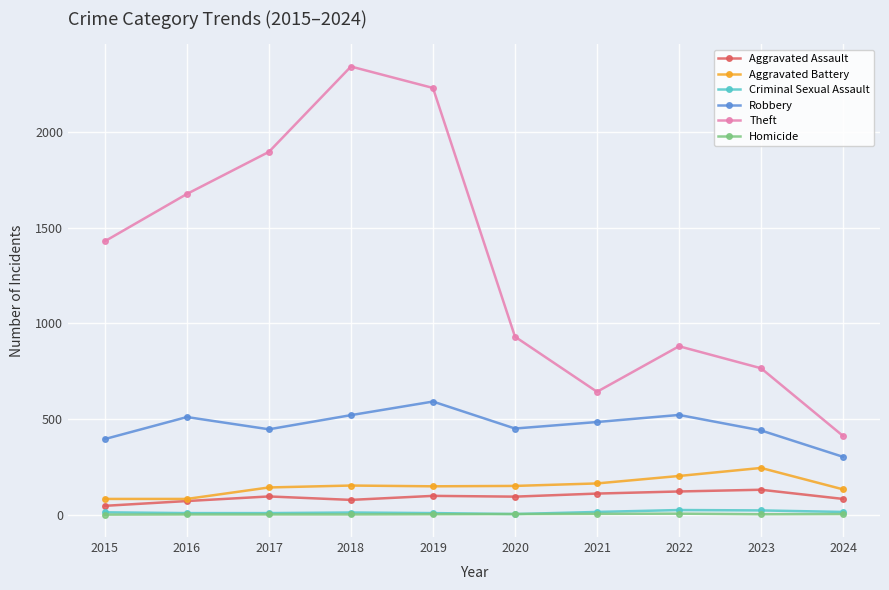

True or false: Aggravated Assault has more than 1 interior local peaks.

True